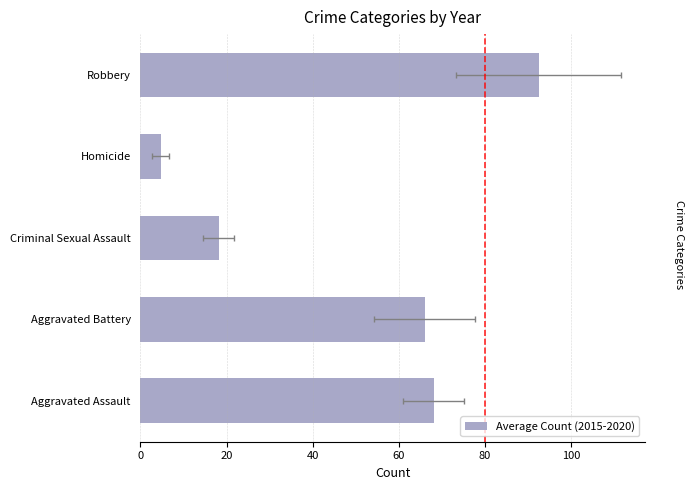

What is the value of the 3rd bar from the left?

18.2